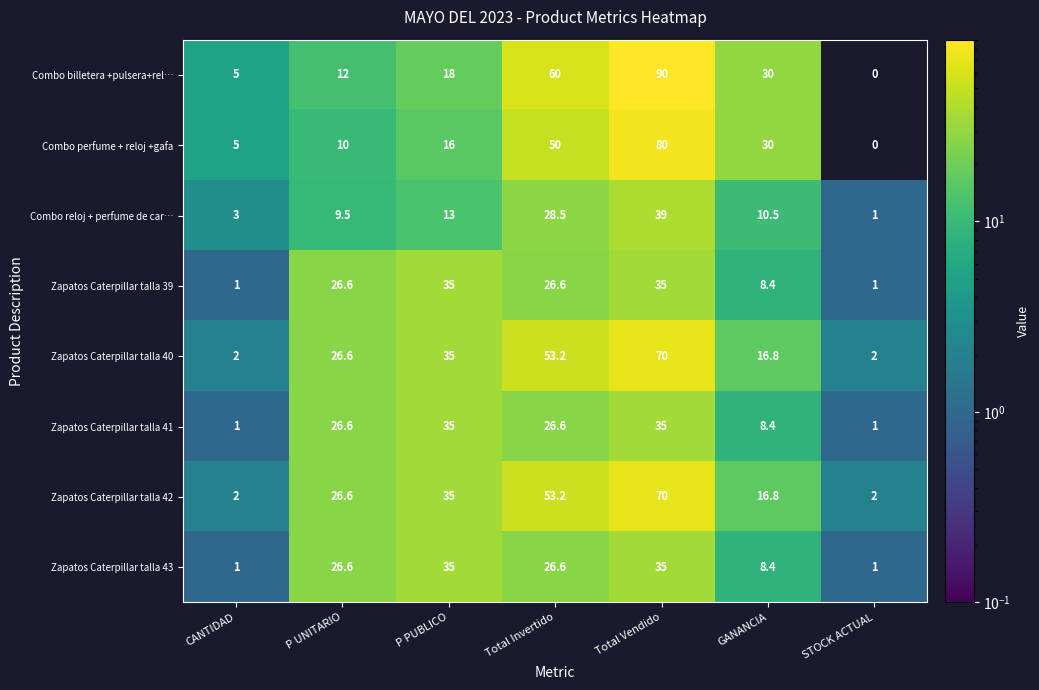

Which category has the highest value across all series?

Total Vendido